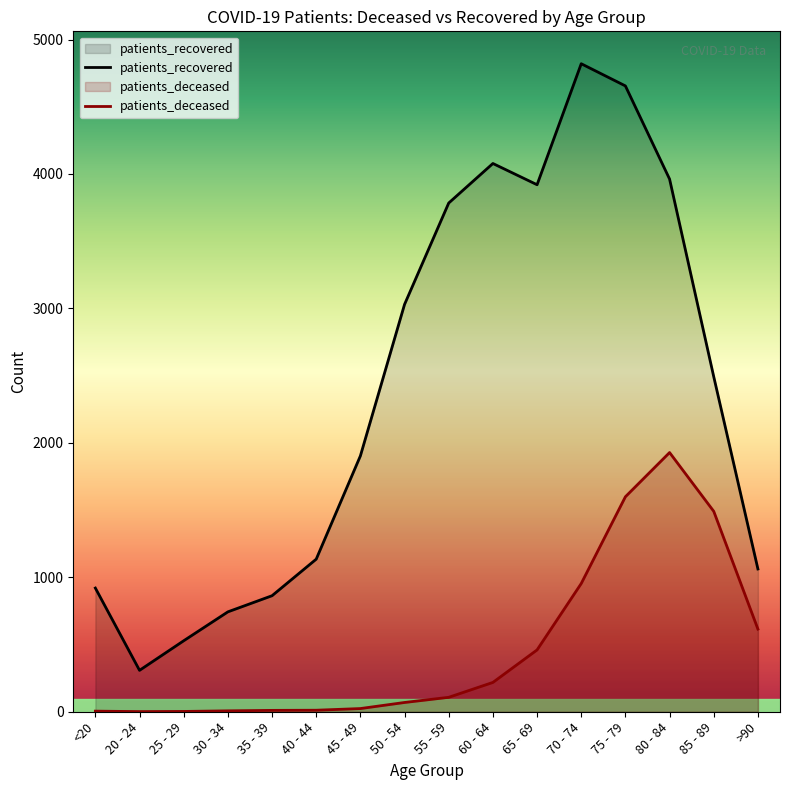

List the series in order of their peak value, highest first.

patients_recovered, patients_deceased